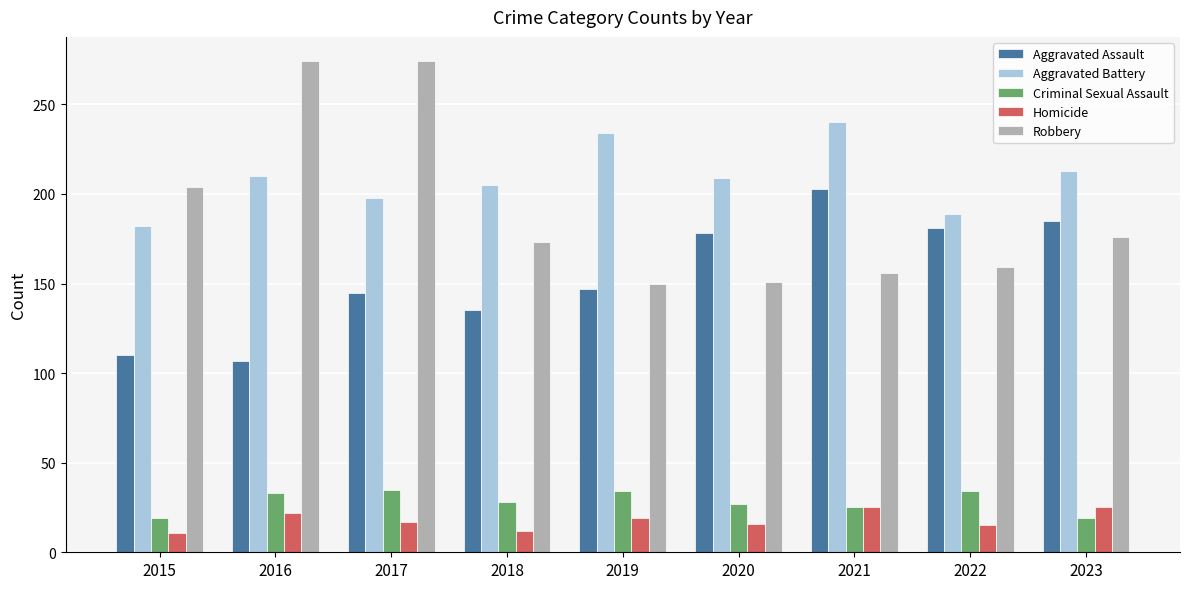

How many groups of bars are there?

9